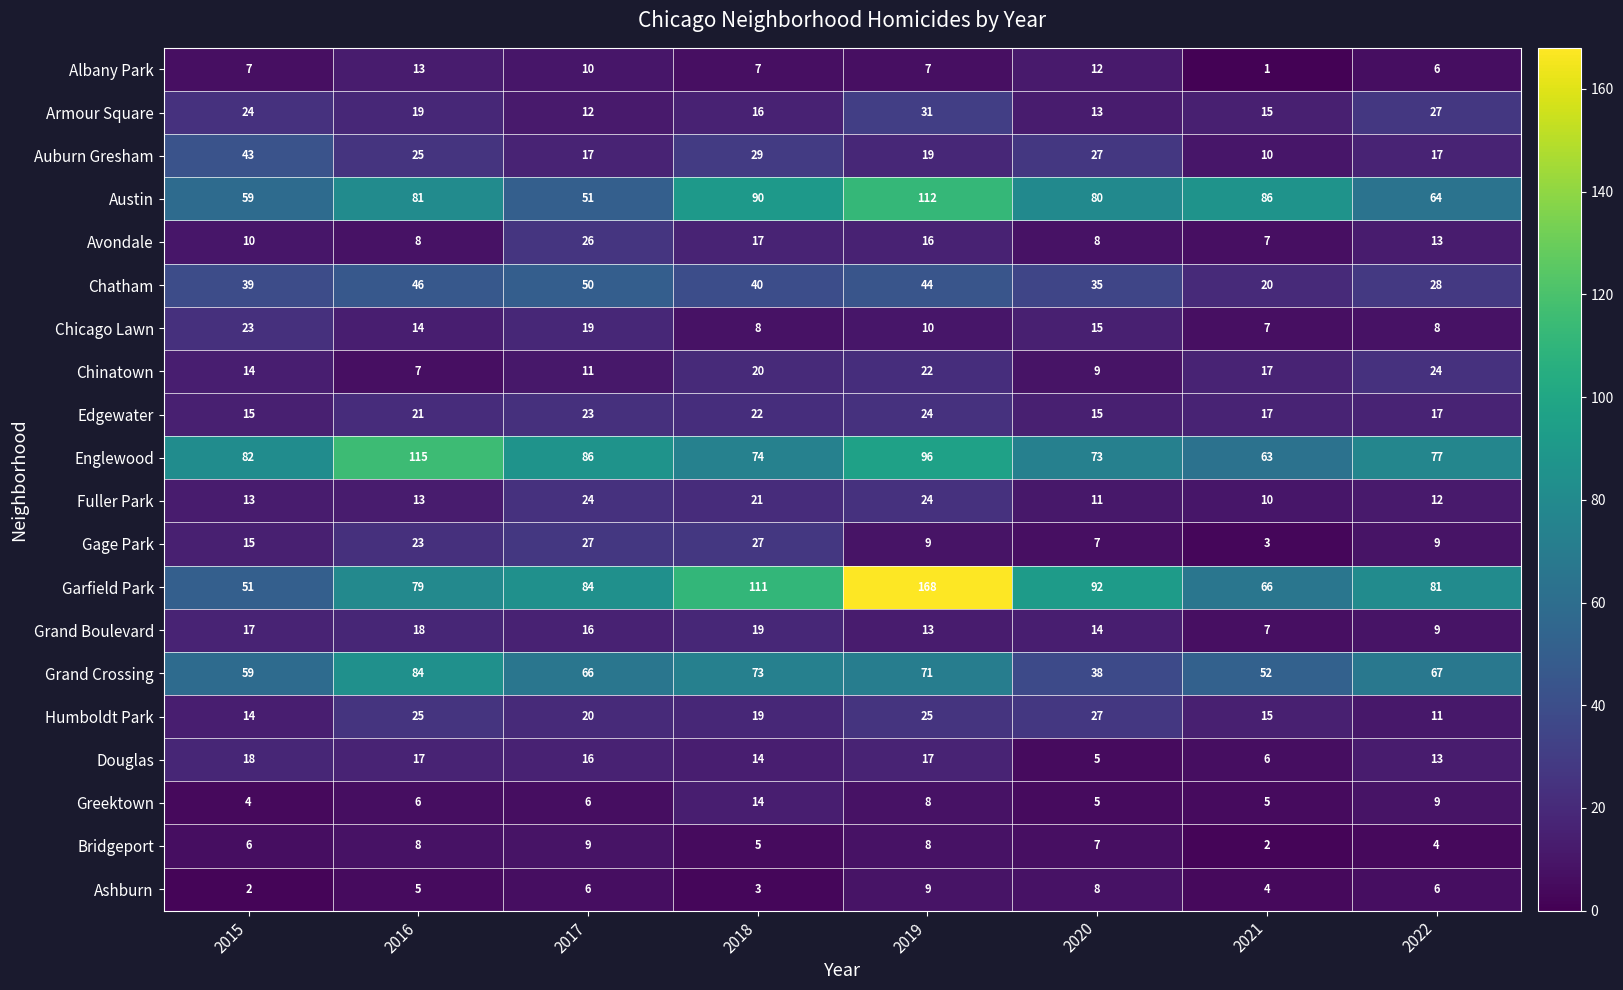

Read the Chatham value at 2017, to the nearest 10.

50